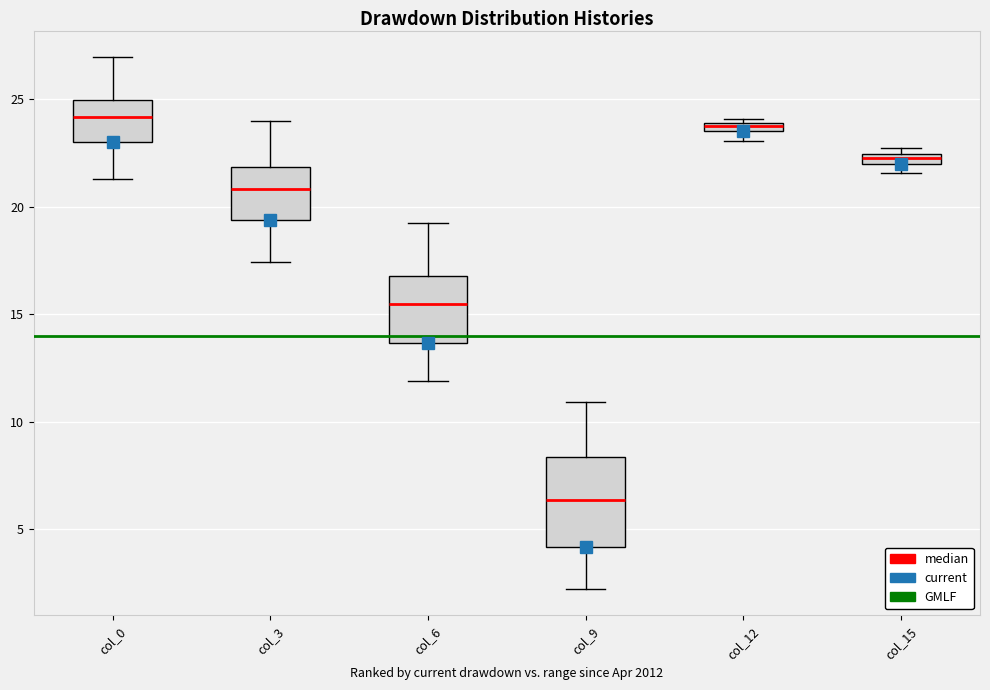

Where is the upper edge of the box for col_15 on the y-axis? The values are not printed on the chart, so give them approximately, as read against the axis.

22.5